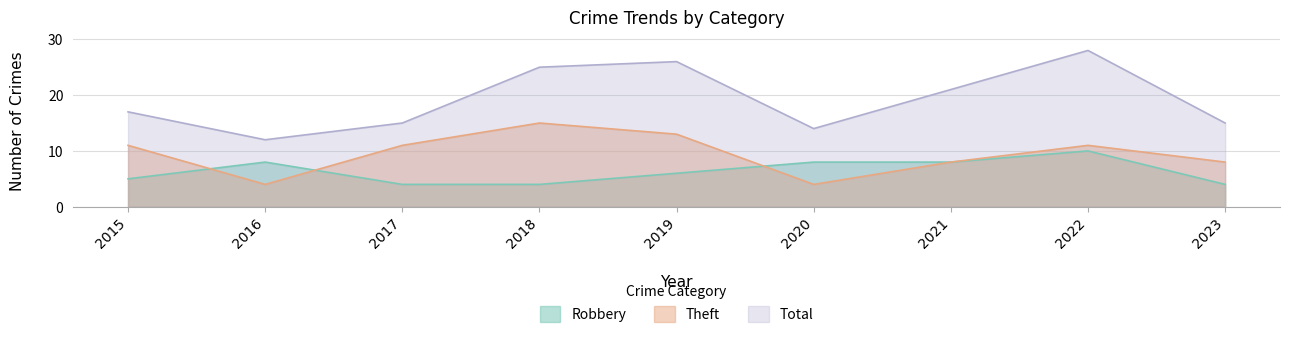

How many data points in Total are above 17?

4